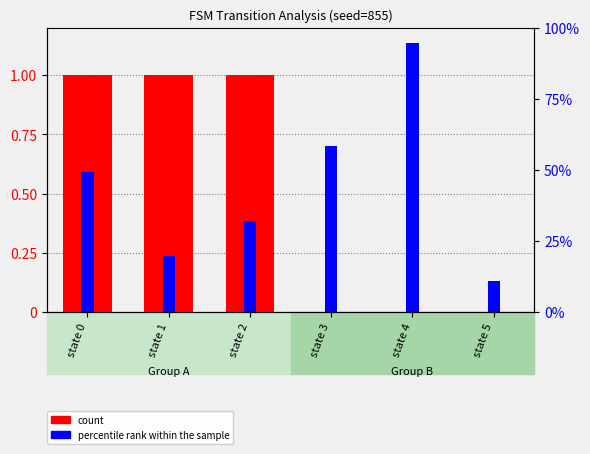

What is the value of the count bar at the 3rd from the left?

1.0